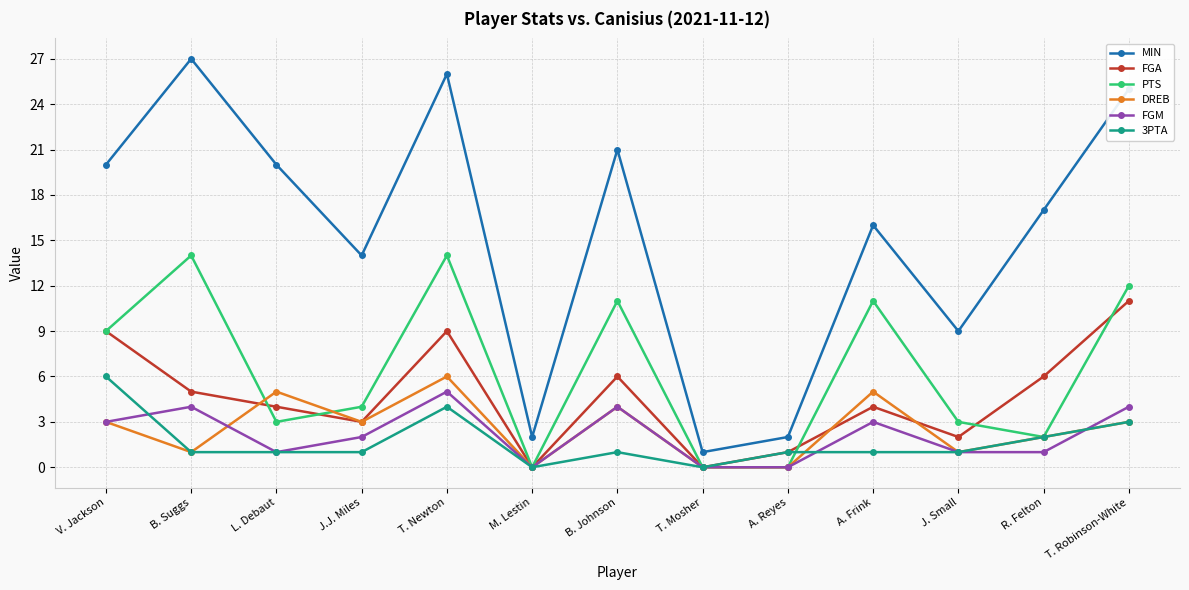

What is the difference between the DREB values at R. Felton and J.J. Miles?

1